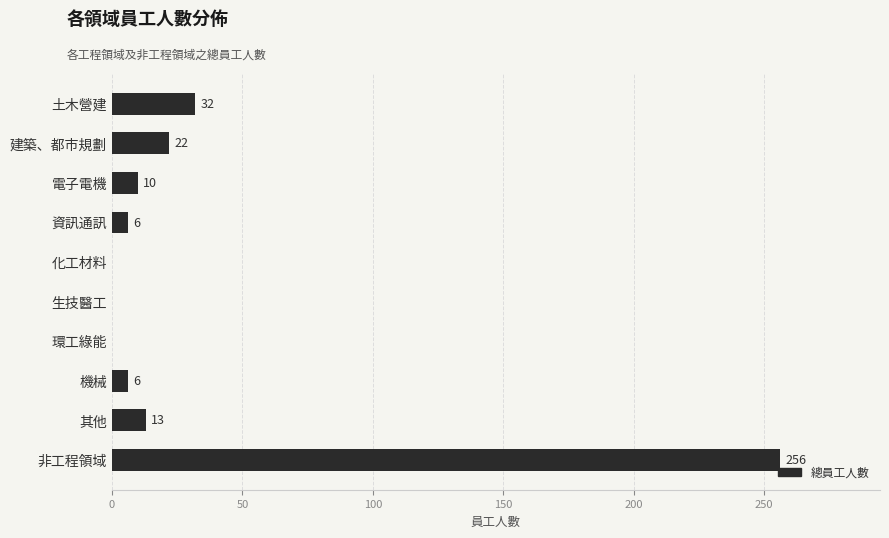

What is the sum of the values at 非工程領域 and 電子電機?

266